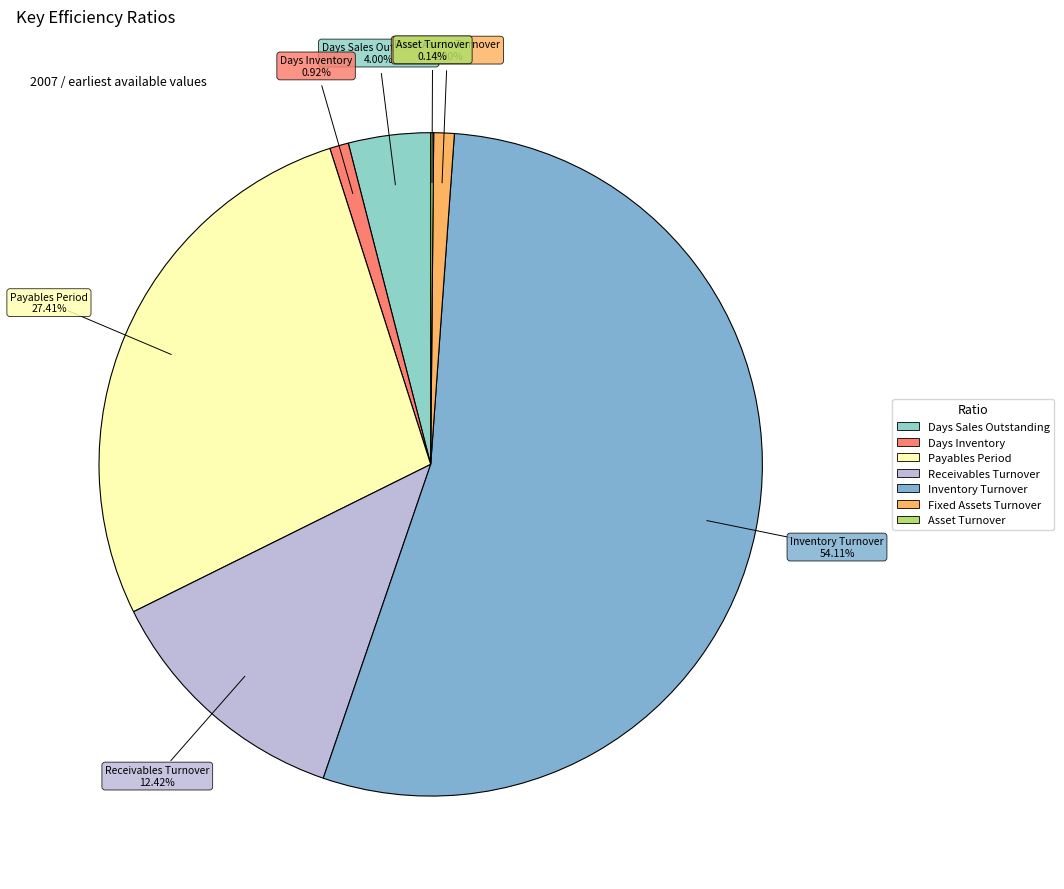

Is there any slice that represents more than half of the pie?

Yes